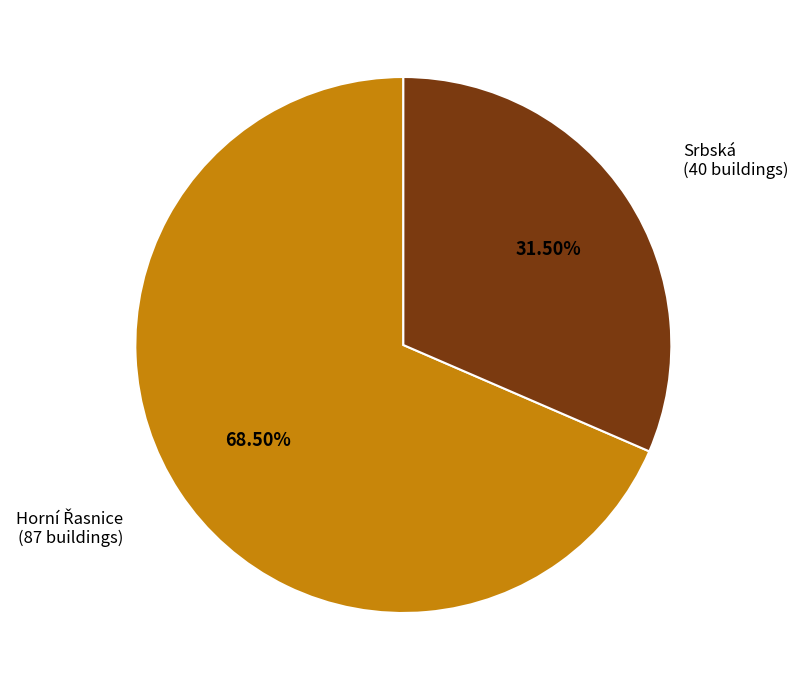

Is there any slice that represents more than half of the pie?

Yes